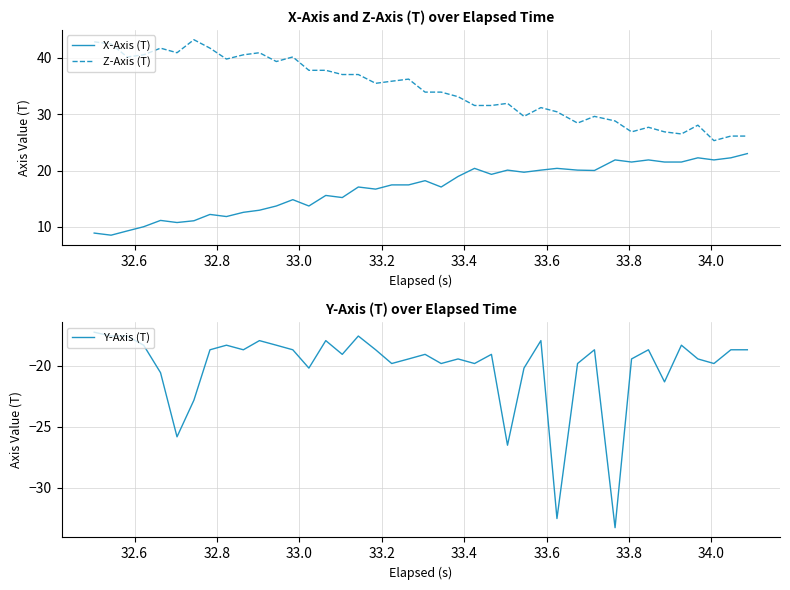

True or false: Z-Axis (T) and X-Axis (T) cross at least once.

False